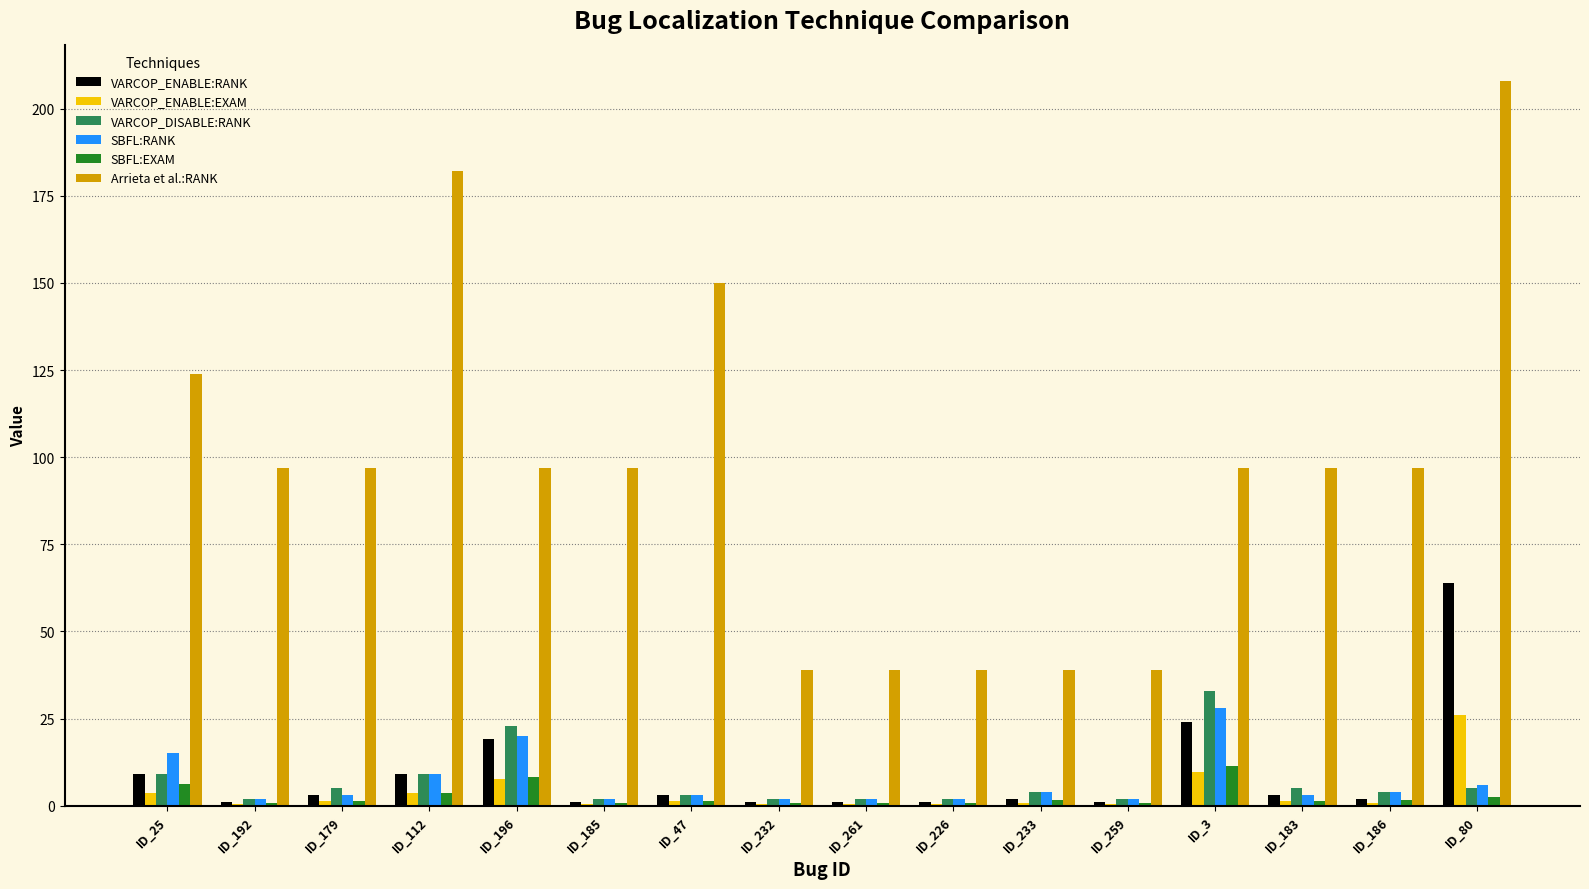

How many data points does each series have?

16